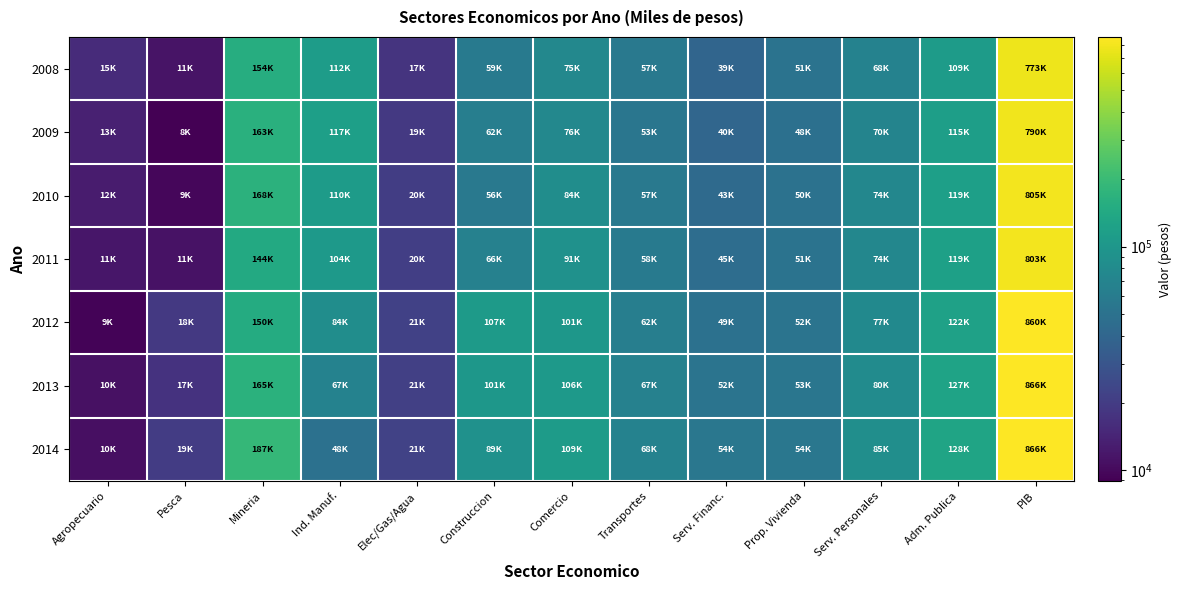

At Serv. Personales, list the series in order from smallest to largest.

2008, 2009, 2011, 2010, 2012, 2013, 2014